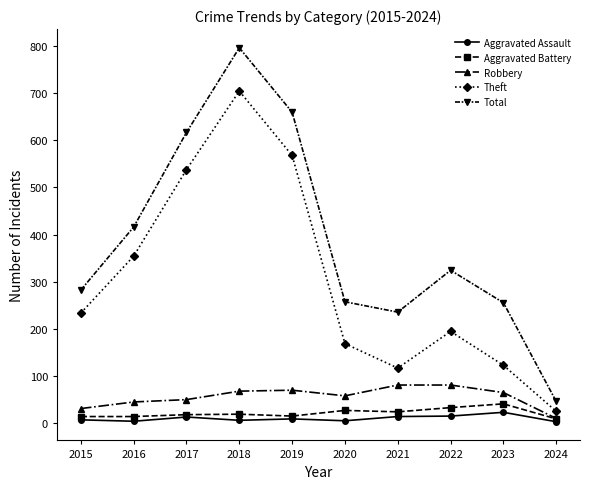

Which series has the largest range (max minus min)?

Total